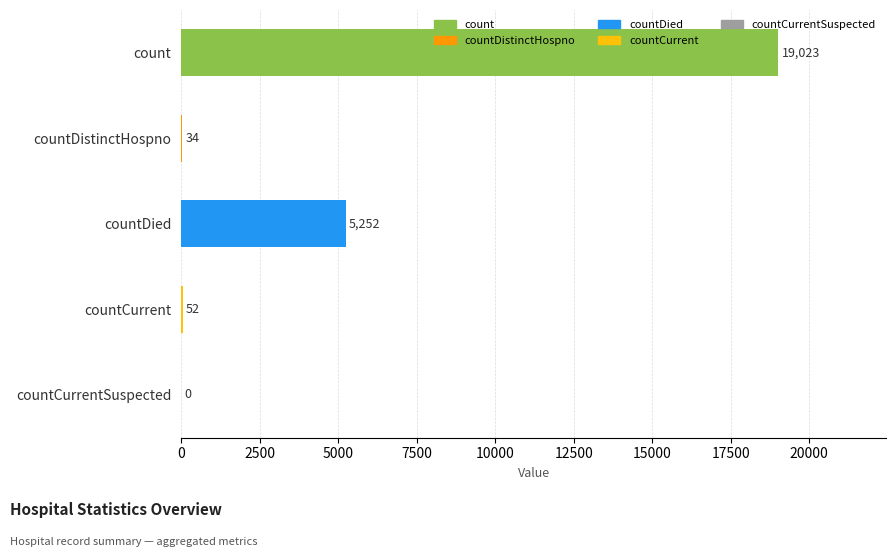

Reading bottom to top, transcribe all the data shown in this chart.

countCurrentSuspected=0	countCurrent=52	countDied=5252	countDistinctHospno=34	count=19023